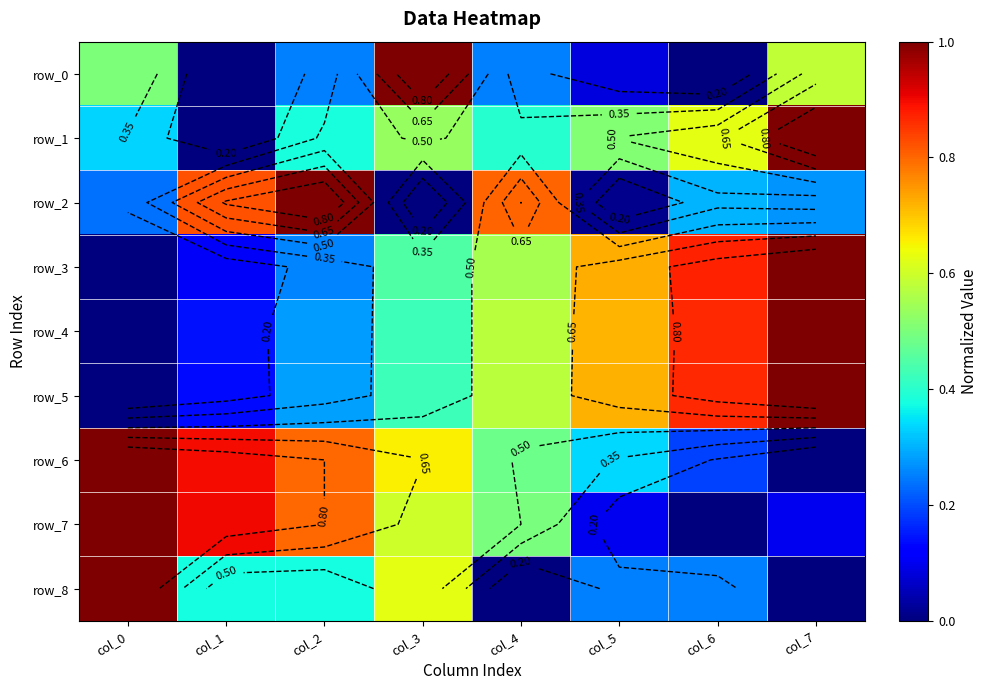

Rank the categories by row_5 value from lowest to highest.

col_0, col_1, col_2, col_3, col_4, col_5, col_6, col_7